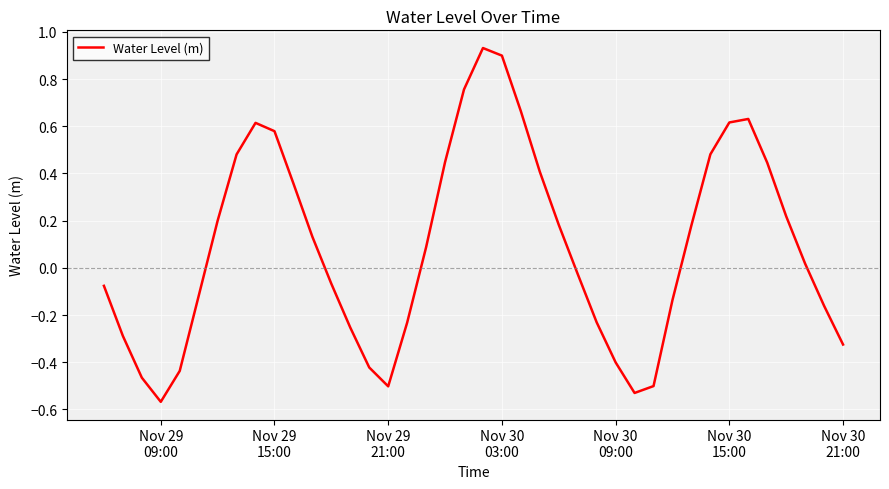

How many interior local peaks (higher than both neighbors) does the data have?

3